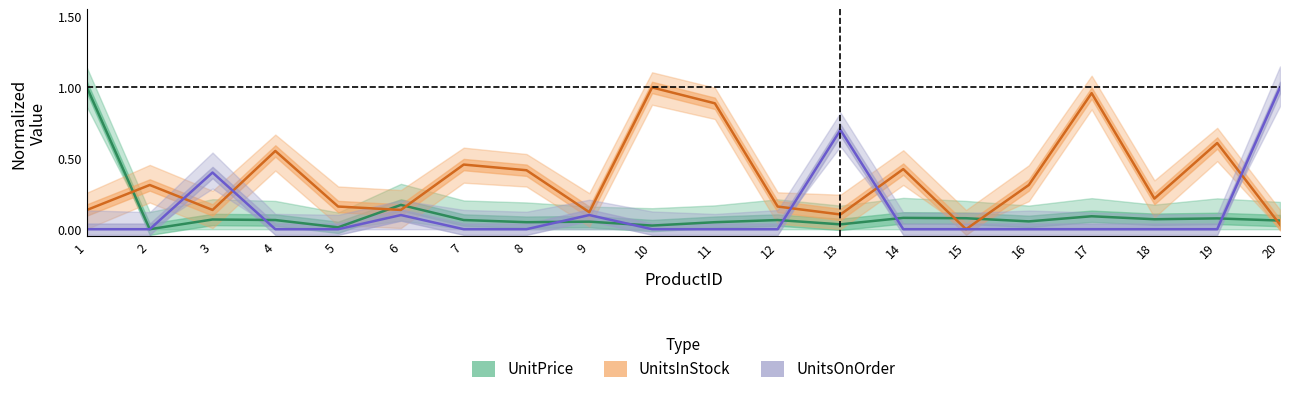

Which category has the highest value in the UnitsOnOrder series?

20